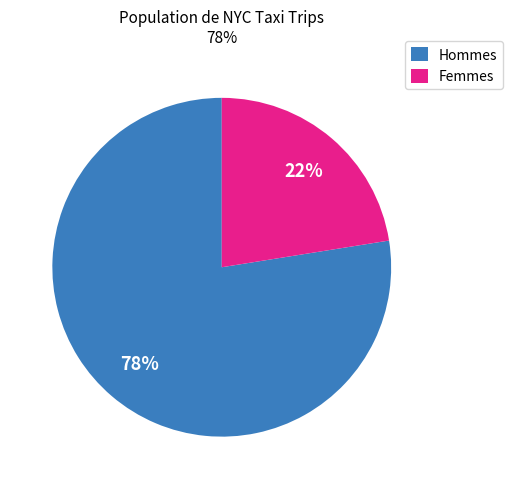

Does any single category account for the majority?

Yes